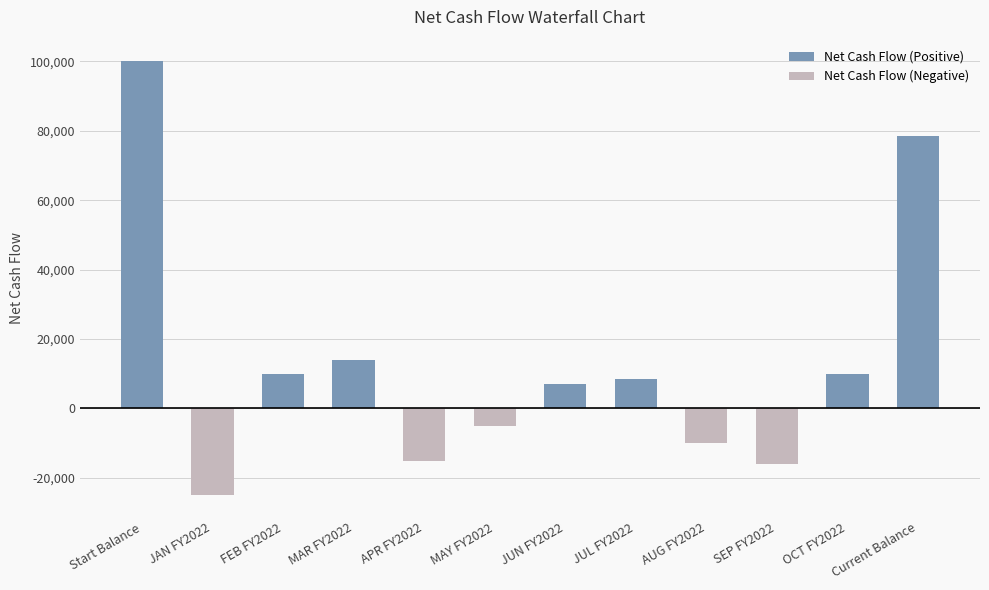

How many data points does each series have?

12